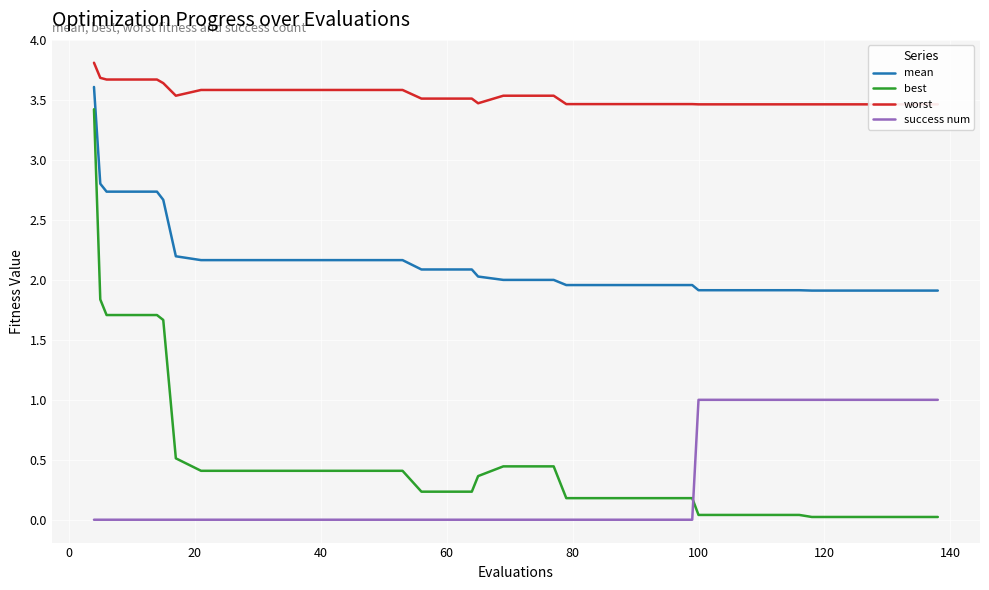

True or false: best and mean intersect in this chart.

False